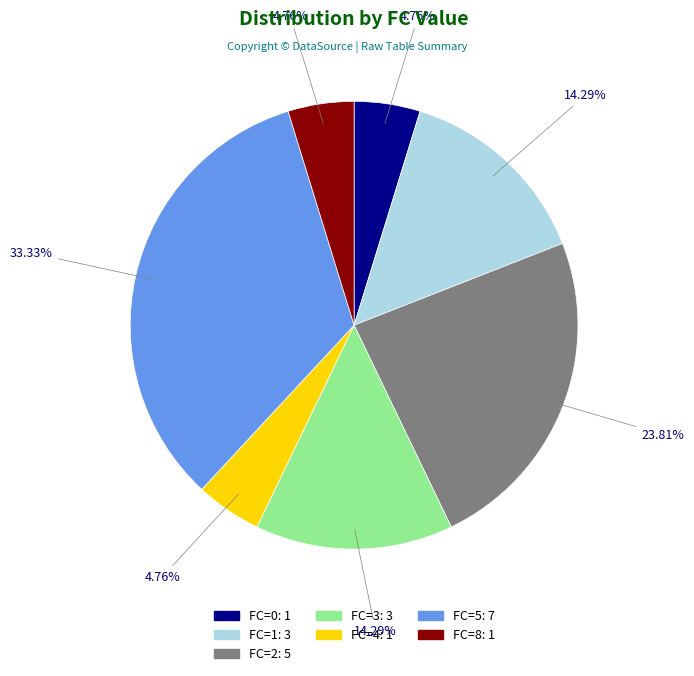

Does any single category account for the majority?

No